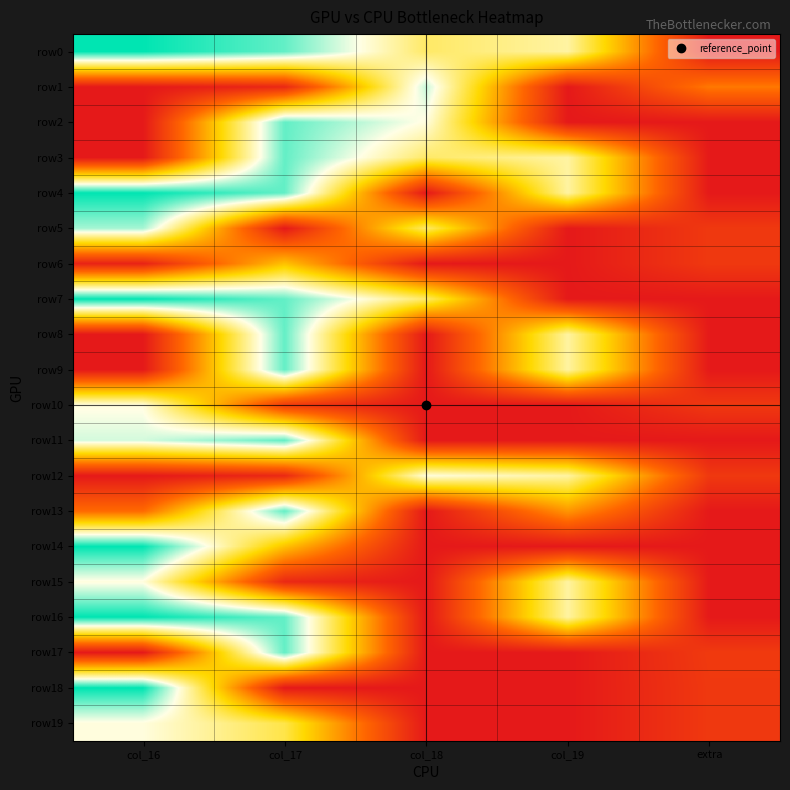

Which series changed the most between col_16 and col_17?

row18